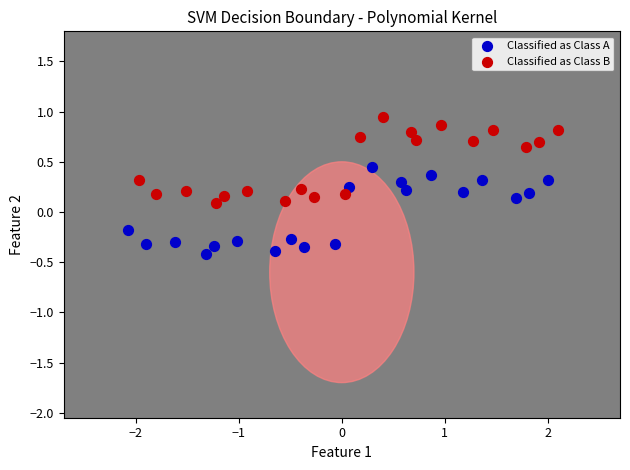

Which series reaches the minimum Y coordinate?

Classified as Class A